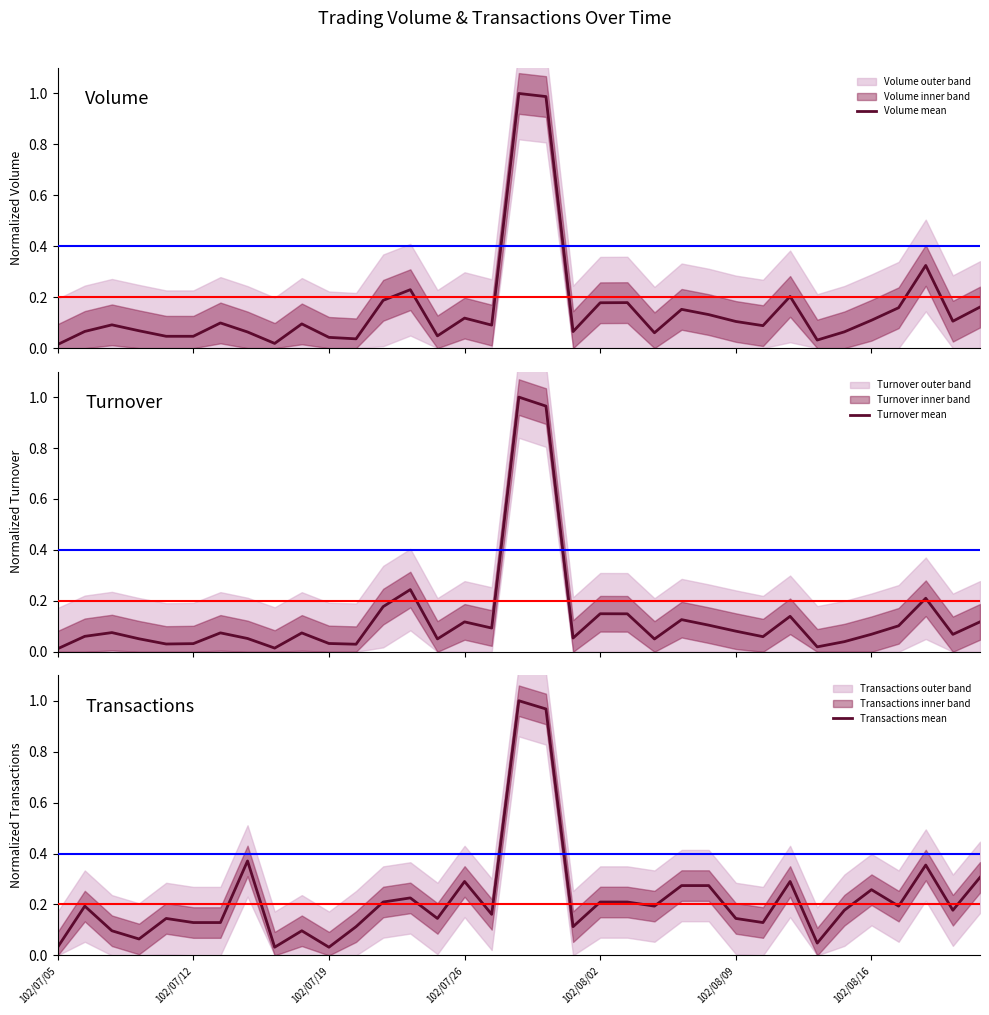

How many interior local valleys does the Turnover mean series have?

10